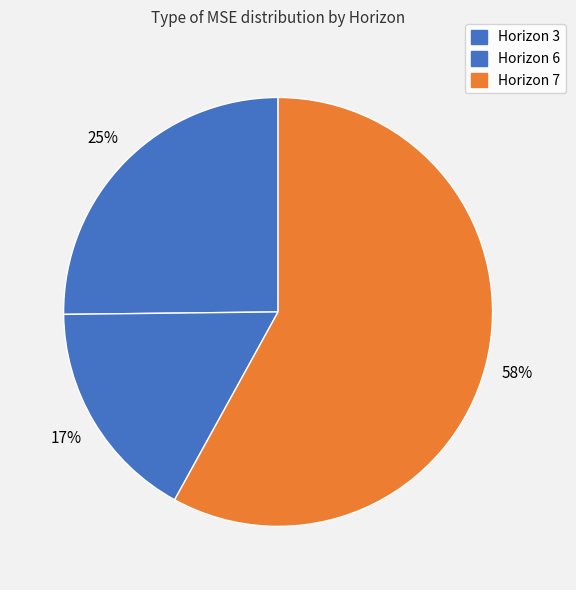

Which slice is the smallest?

Horizon 6